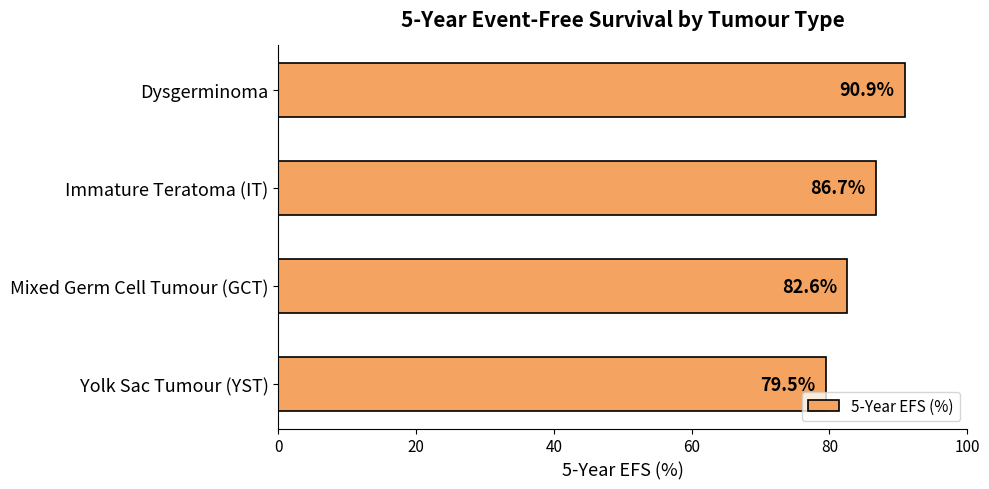

Does the chart contain any negative values?

No